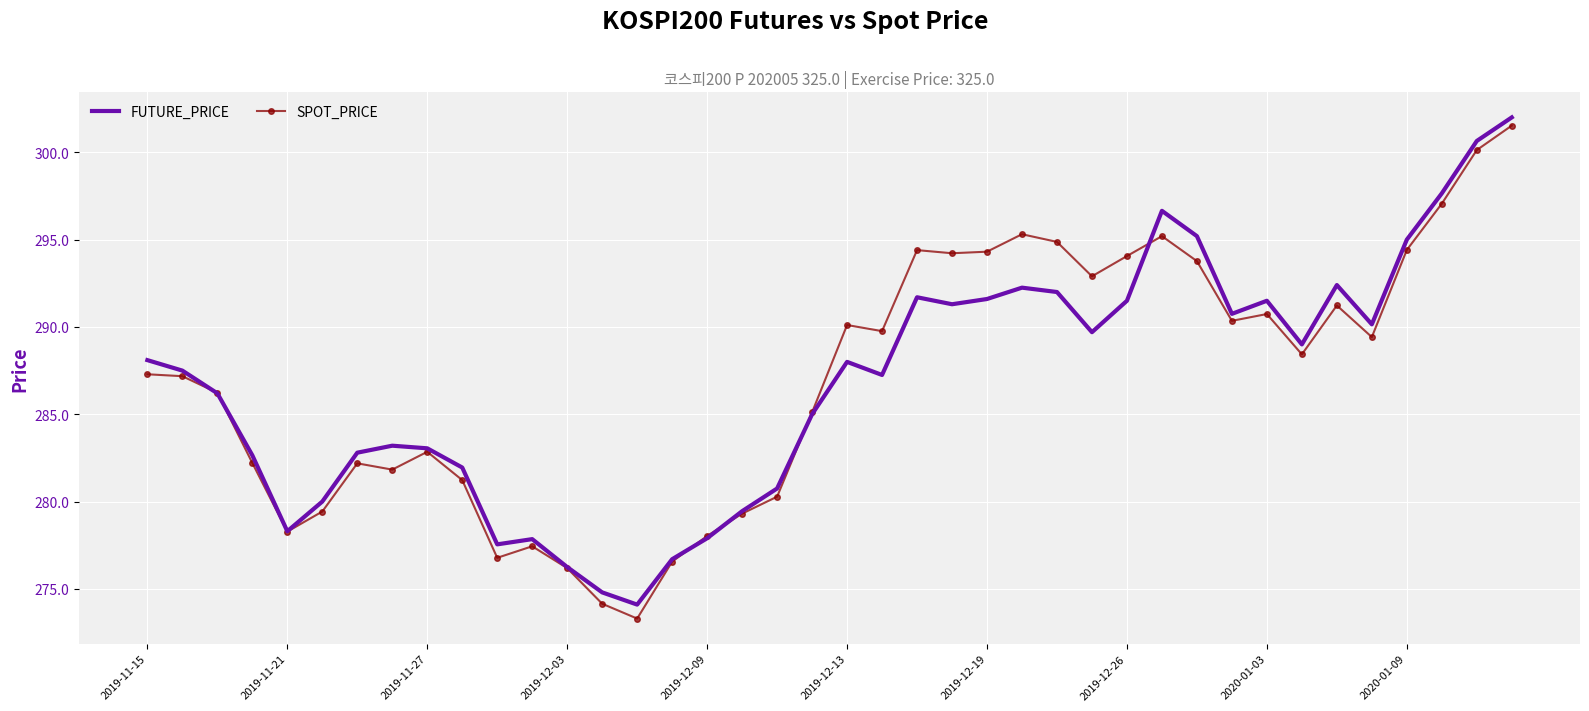

What is the difference between the maximum and minimum values in the FUTURE_PRICE series?

27.9